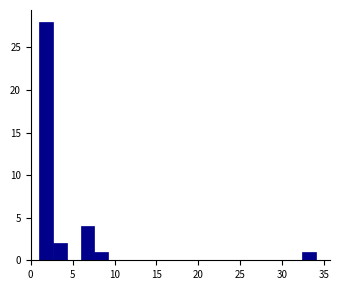

Read against the x-axis, roughly where is the centre of the tallest bar?

2.0